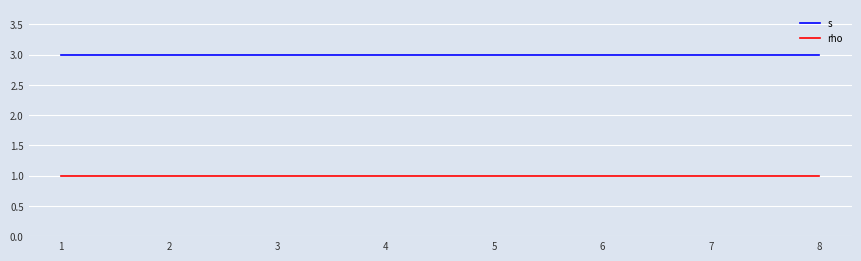

What is the total value across all series at 1?

4